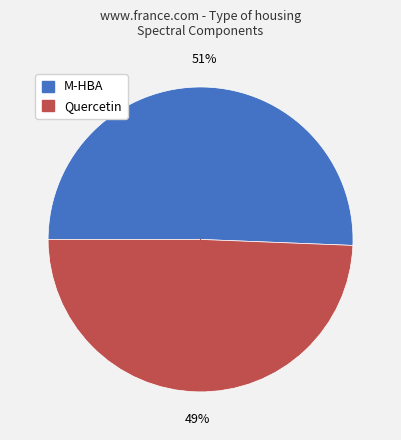

To the nearest percent, what portion does M-HBA represent?

51%